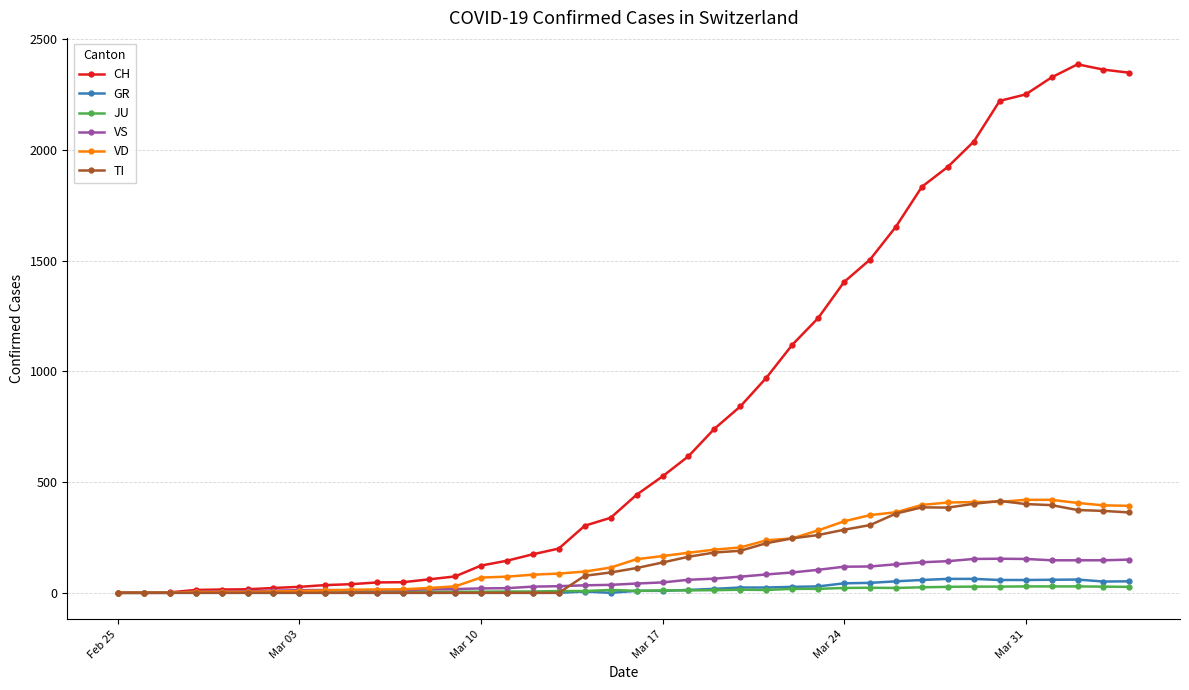

How many values in the CH series are below 443?

20